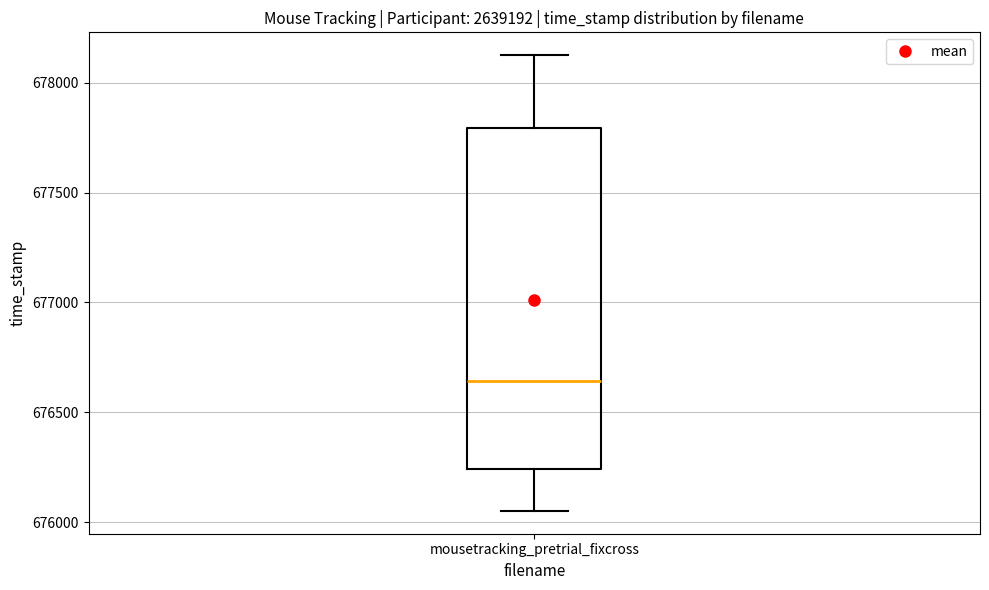

Read this box plot against the y-axis: the position of the median line, the range covered by the box, and the ends of both whiskers. The values are not printed on the chart, so give them approximately, as read against the axis.

median 676650, box 676250 to 677800, whiskers 676050 to 678150